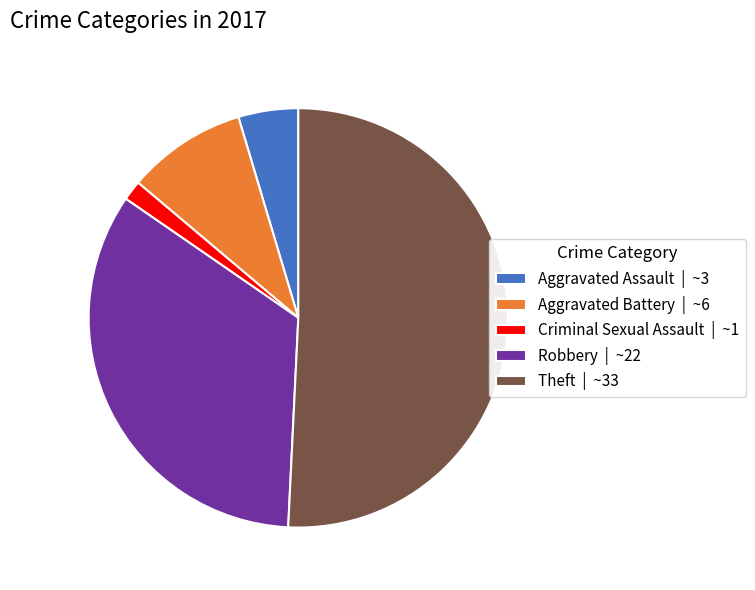

The Aggravated Battery | ~6 slice represents 9% of the pie. True or false?

True